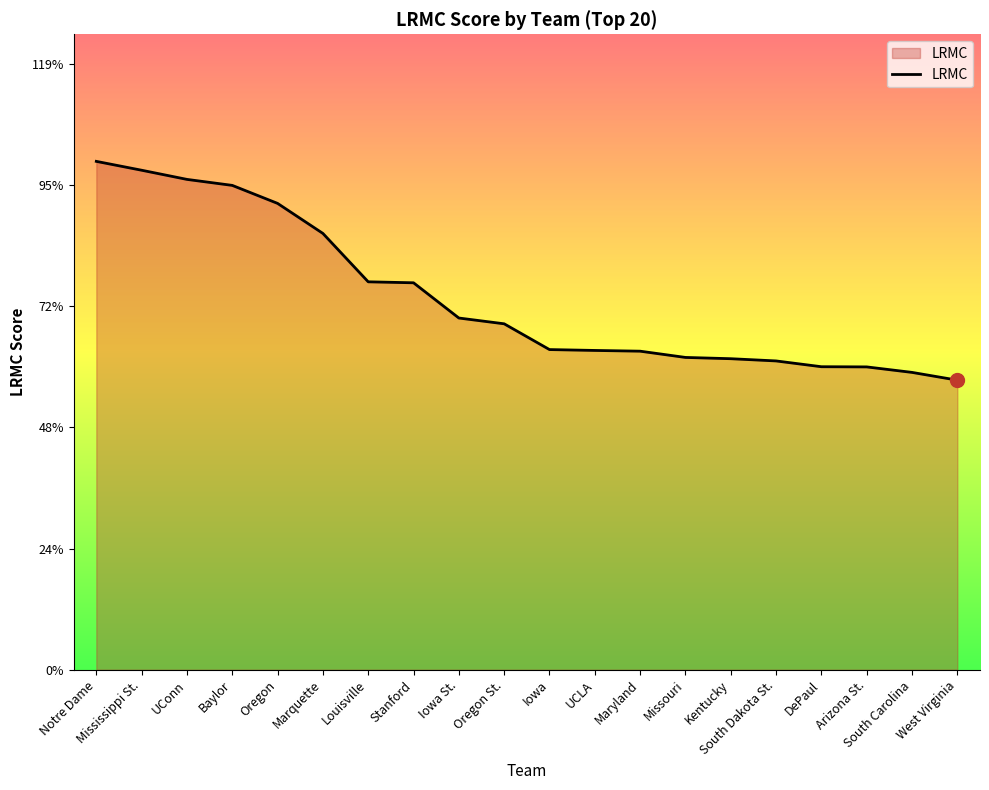

Between Louisville and Iowa, which is larger?

Louisville